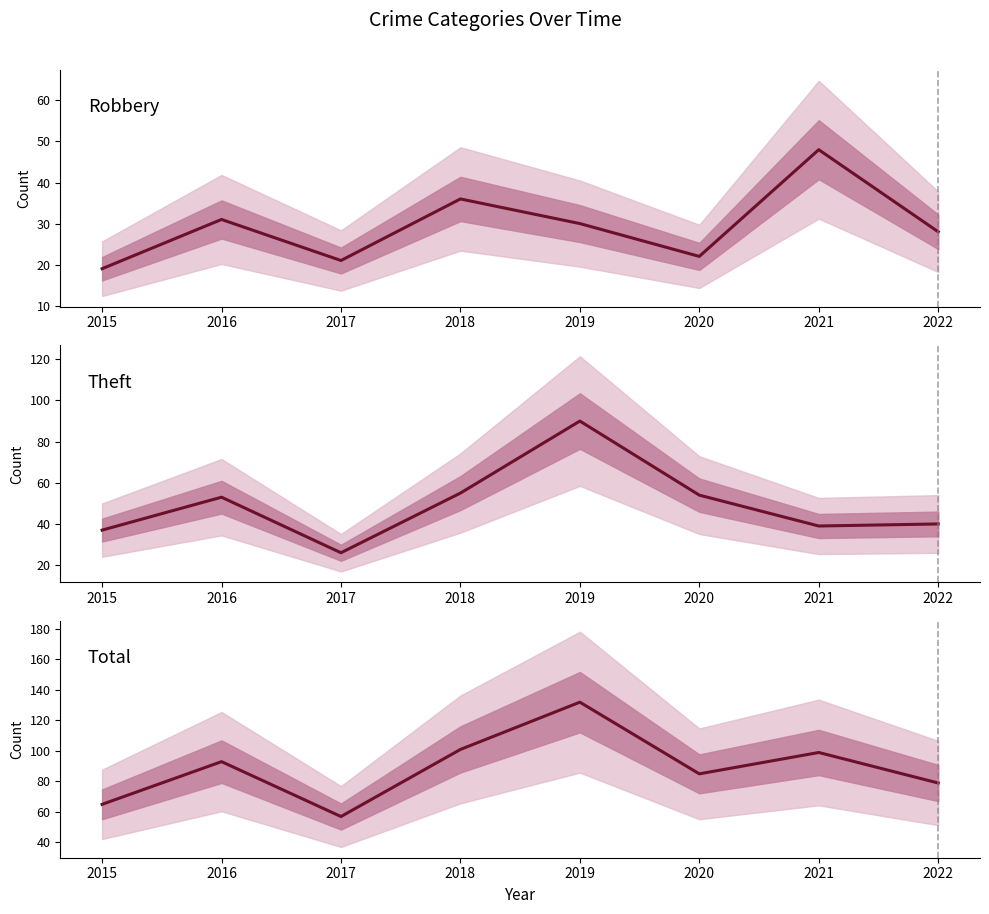

Where is the first local maximum for Theft?

2016